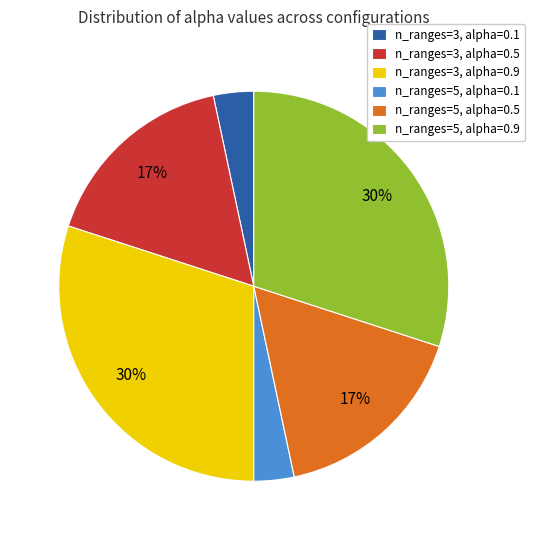

Does any single category account for the majority?

No